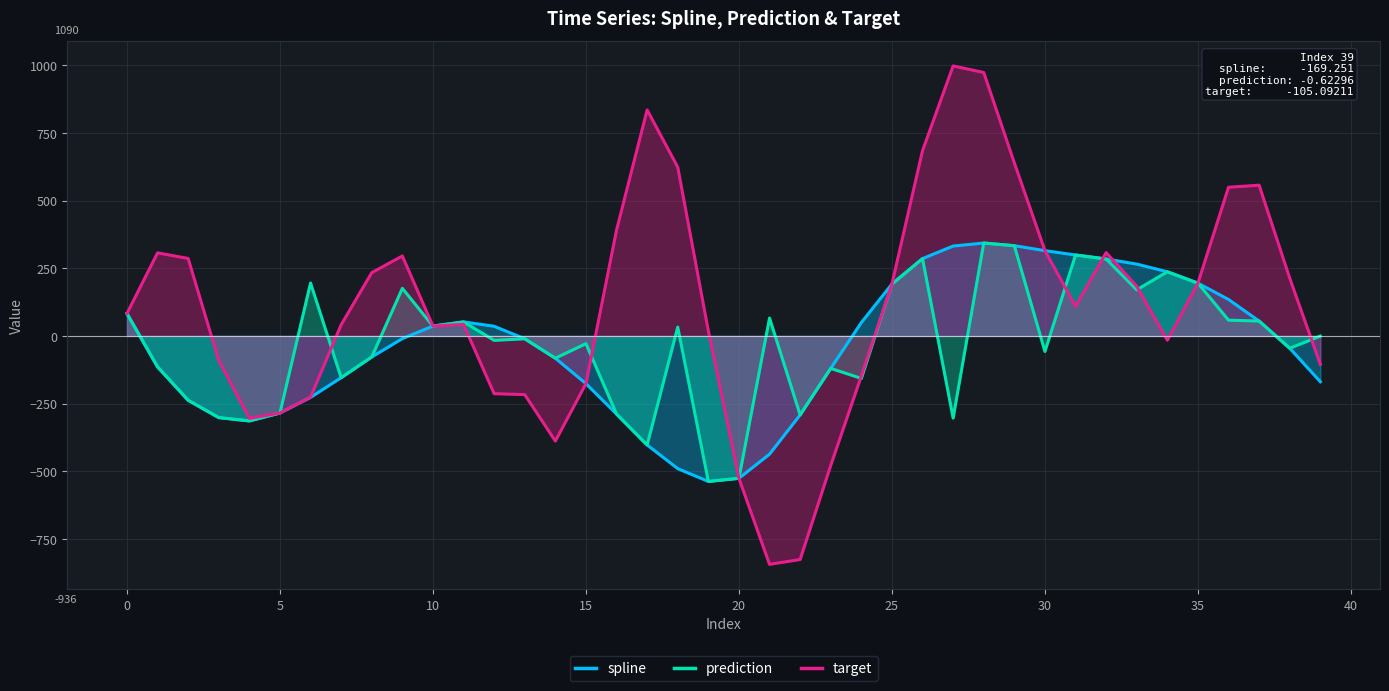

What is the highest value of the target series?

997.7